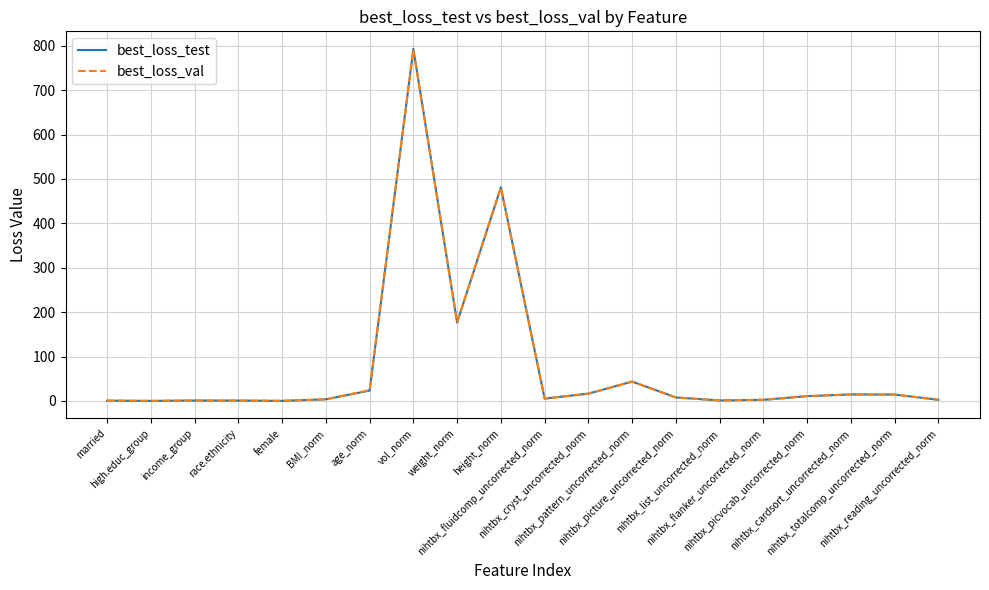

What is the maximum value for best_loss_test?

792.9